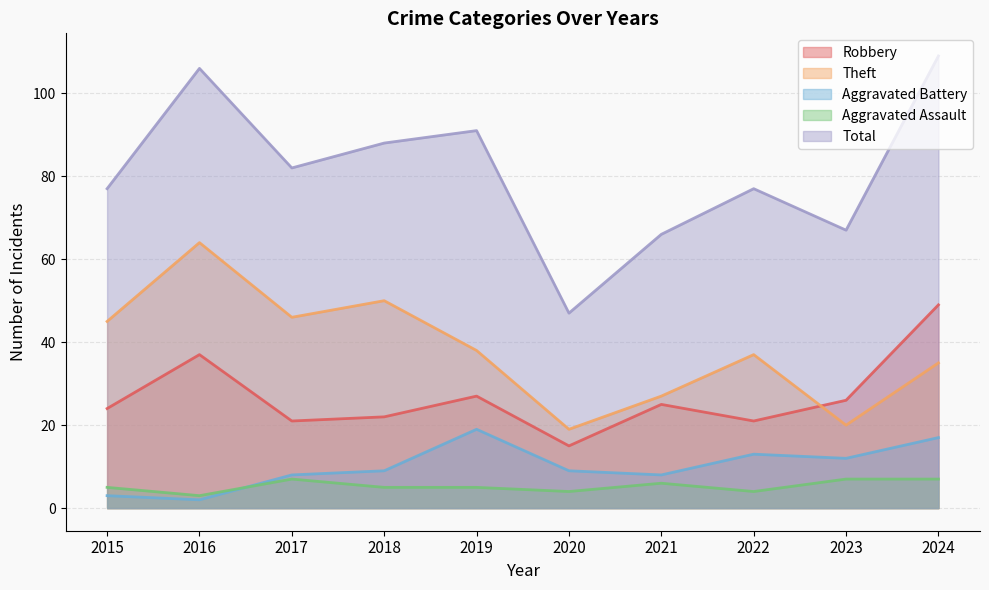

At which category does the chart reach its peak across all series?

2024